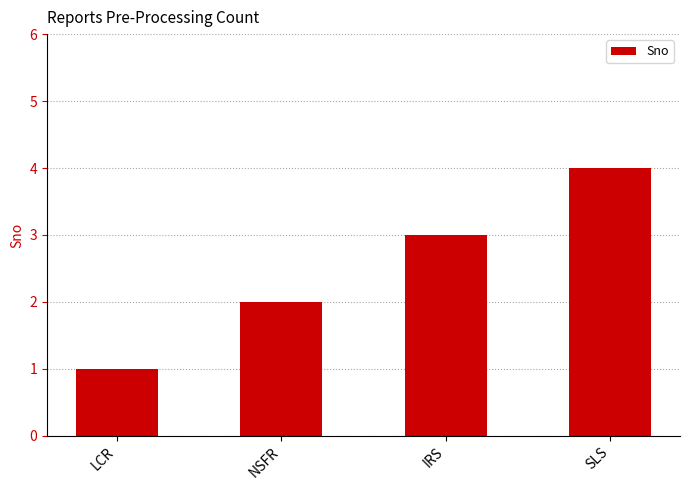

Between IRS and LCR, which is larger?

IRS